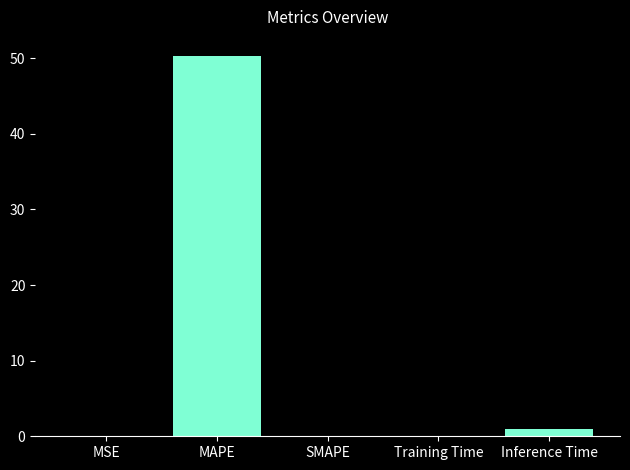

What is the greatest value displayed?

50.3